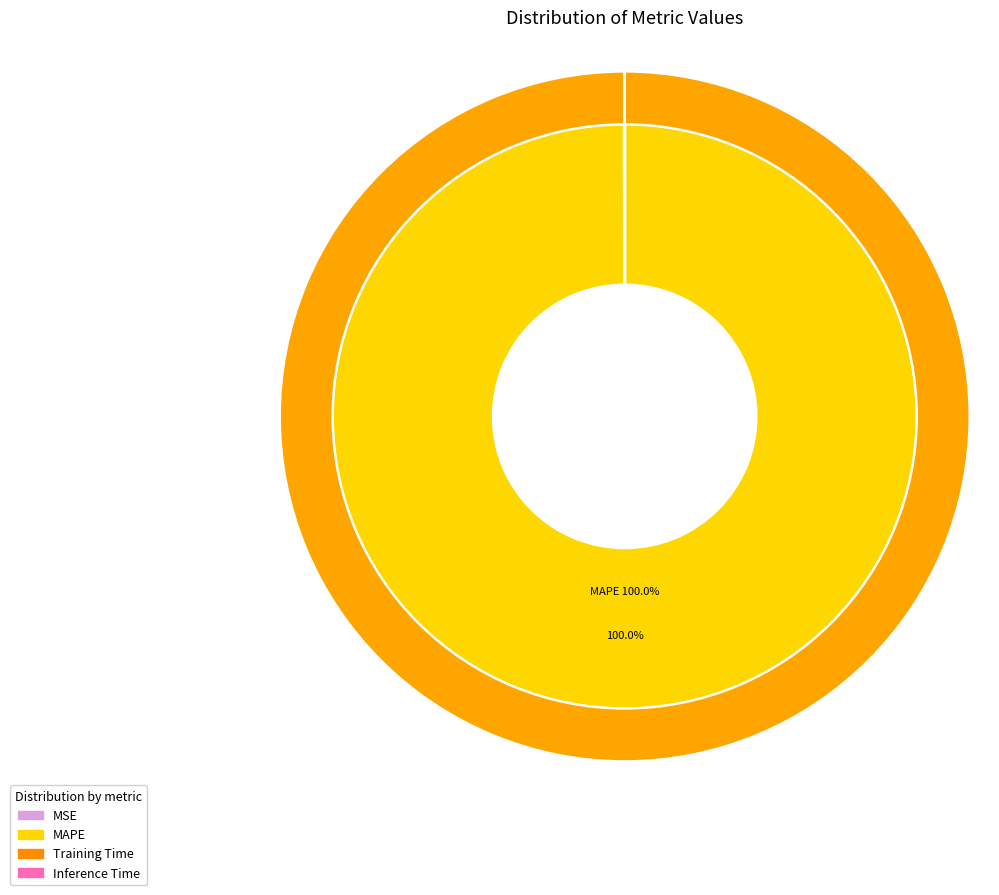

Is there a majority slice in this chart?

Yes